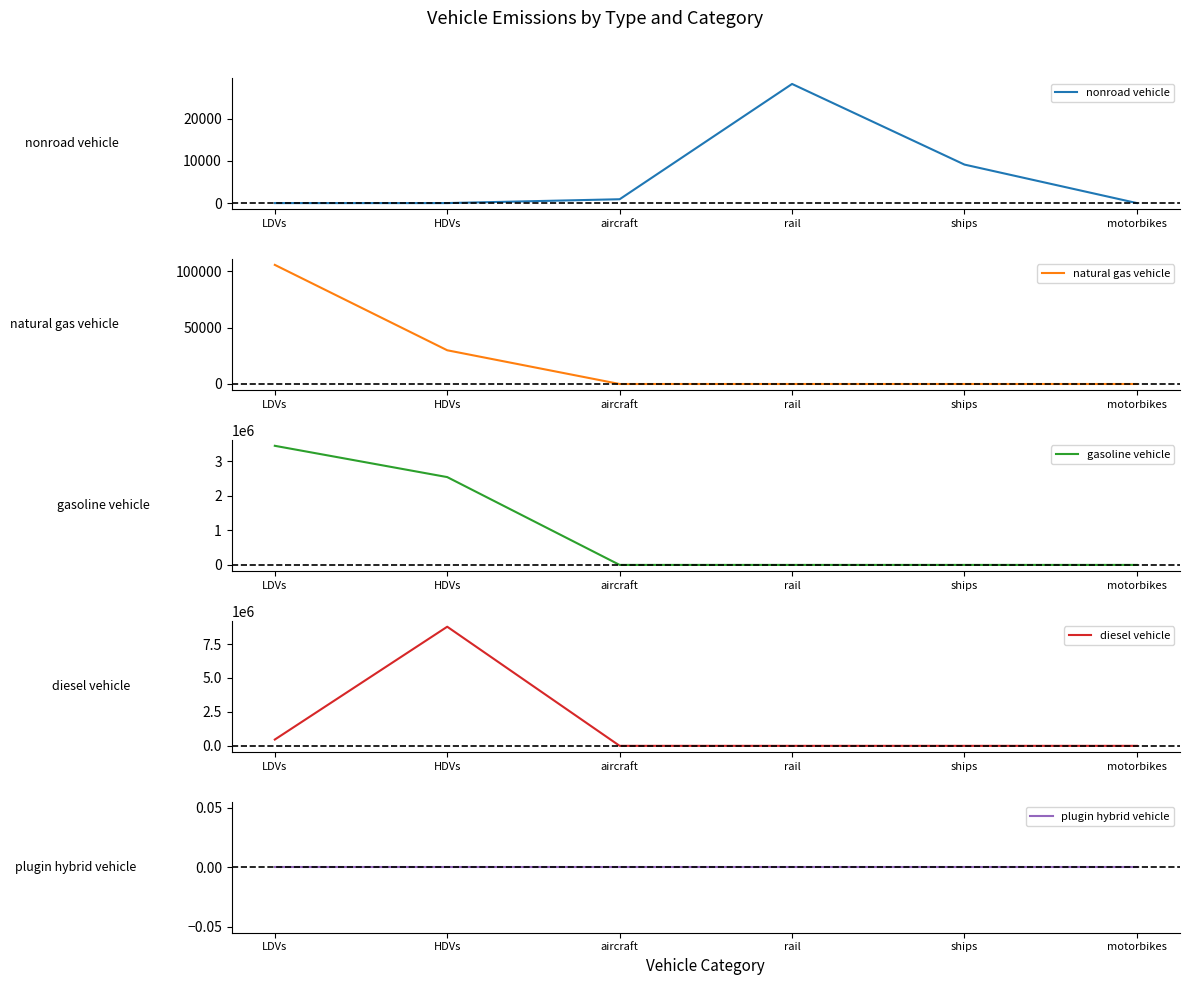

True or false: plugin hybrid vehicle and nonroad vehicle cross at least once.

False